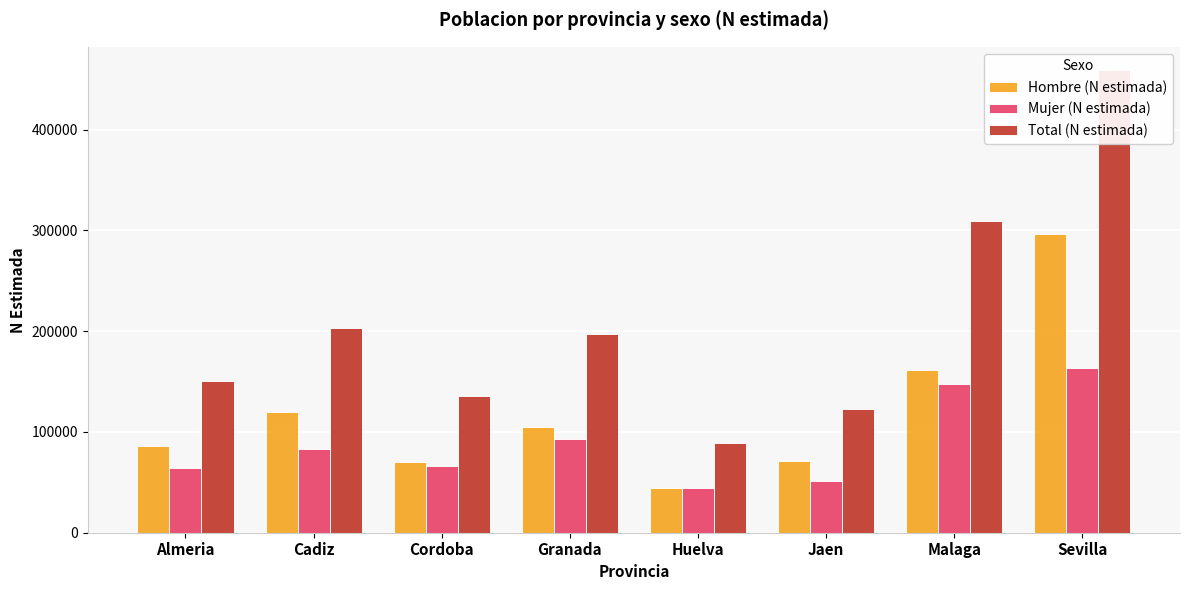

Reading left to right, transcribe all the data shown in this chart.

Hombre (N estimada): 86253	120076	70109	104607	44751	71617	161802	296282
Mujer (N estimada): 64680	83412	66039	93029	43984	51629	147523	163000
Total (N estimada): 150933	203488	136148	197636	88735	123246	309325	459282